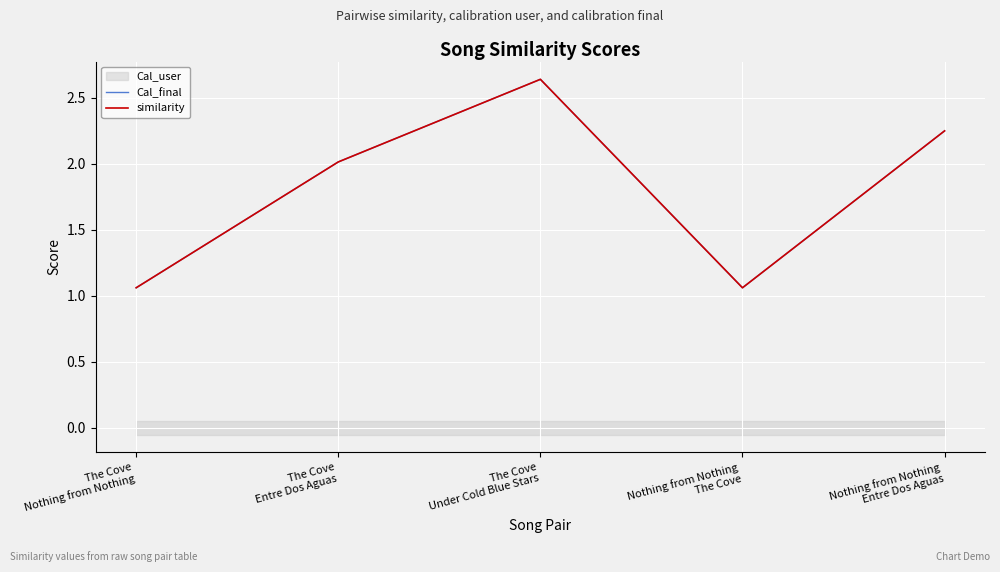

How many data points in Cal_final are above 2?

3